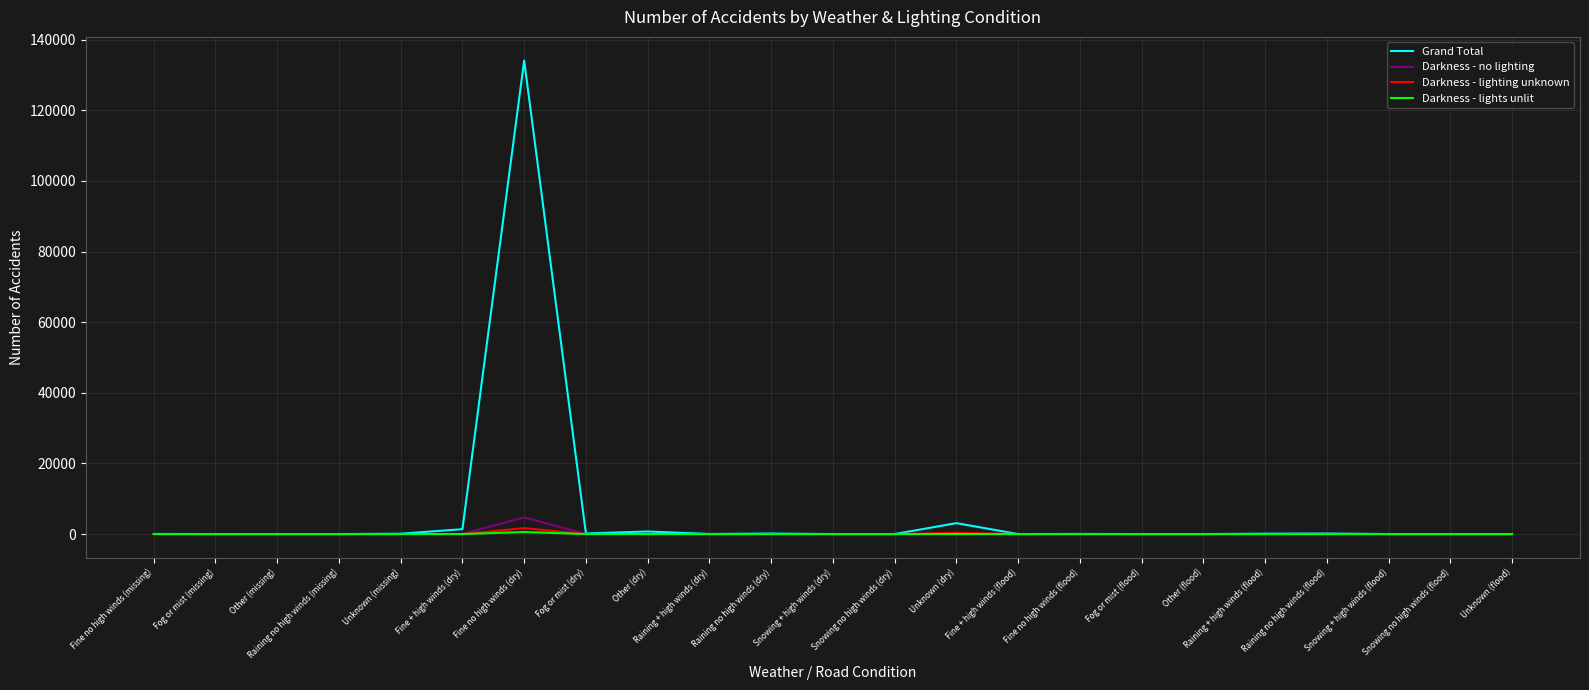

Which series has the widest spread of values?

Grand Total